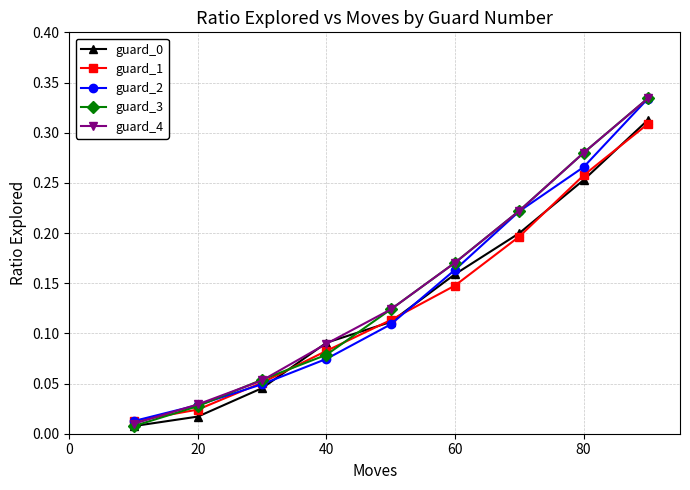

Which series has the largest range (max minus min)?

guard_3